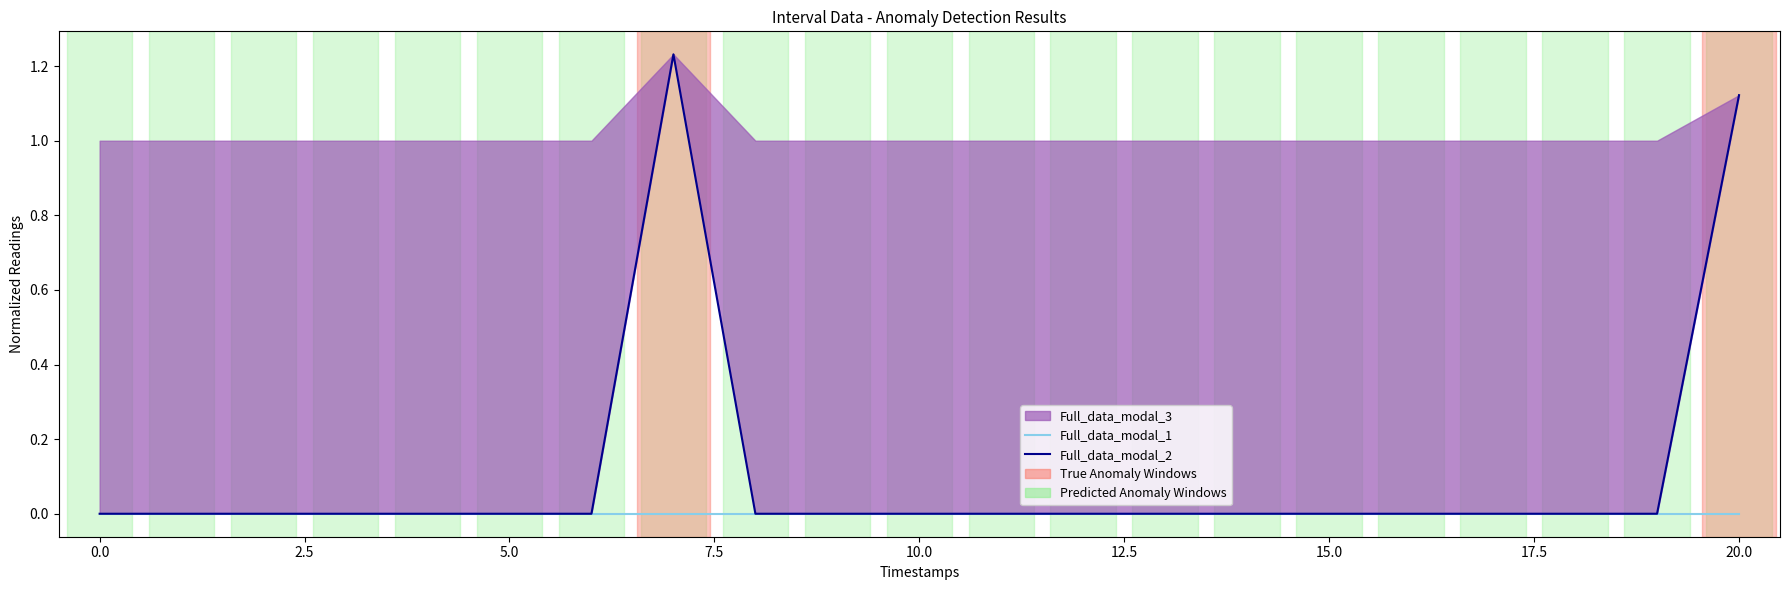

True or false: Full_data_modal_1 has more than 2 interior local peaks.

False